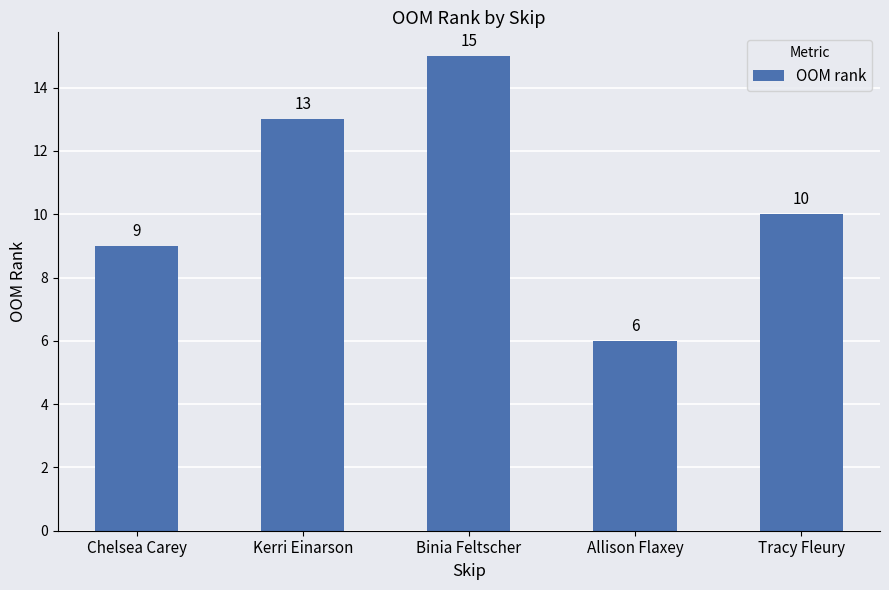

What is the difference between the maximum and minimum values?

9